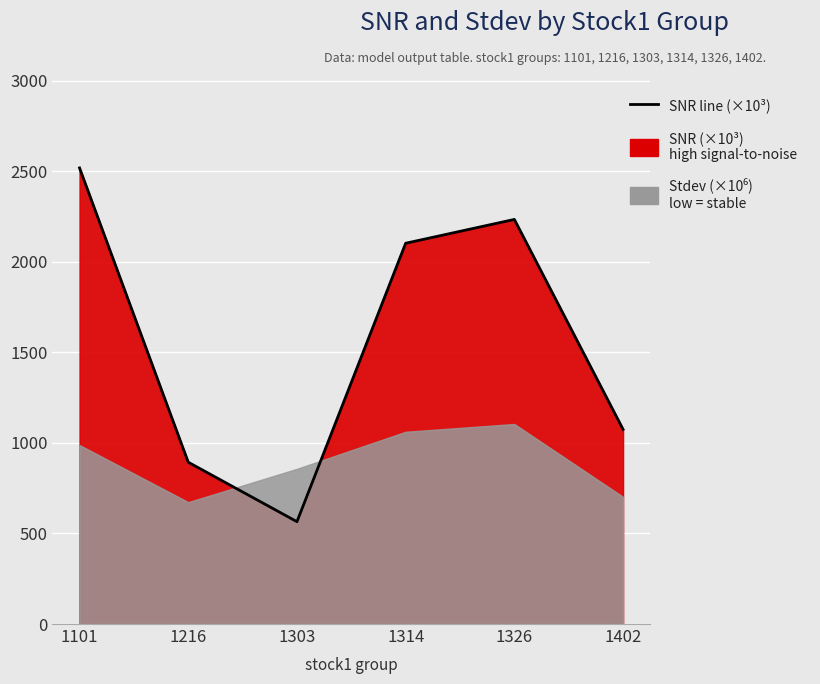

What is the difference between the values at 1314 and 1303?

1537.0